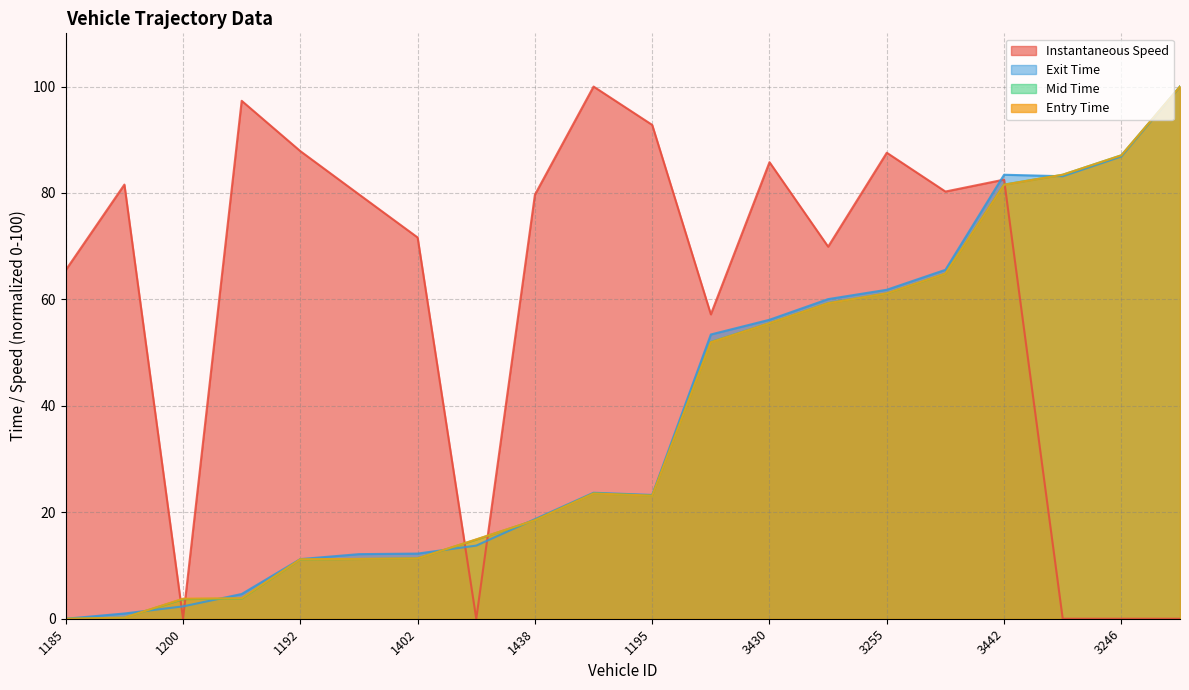

At which label does entry first exceed 23?

1205